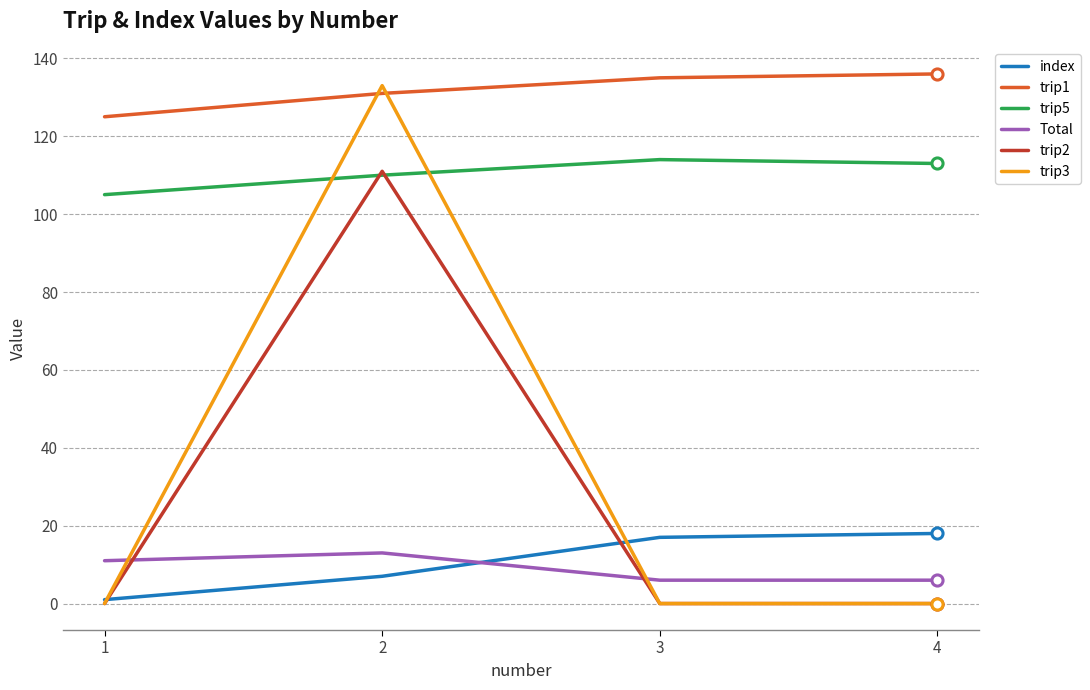

True or false: trip1 and Total intersect in this chart.

False